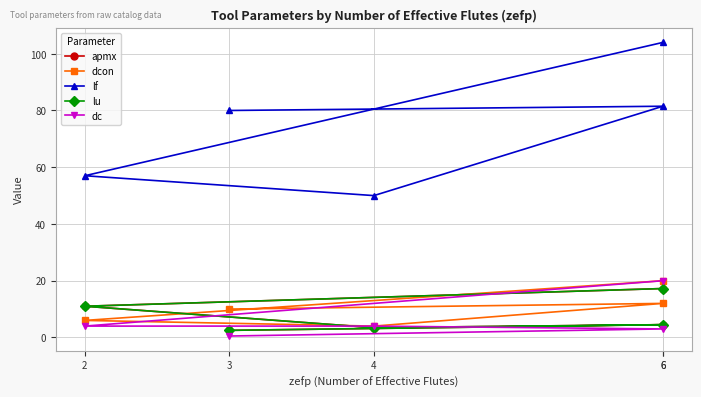

What is the difference between the maximum and minimum values in the dcon series?

16.0